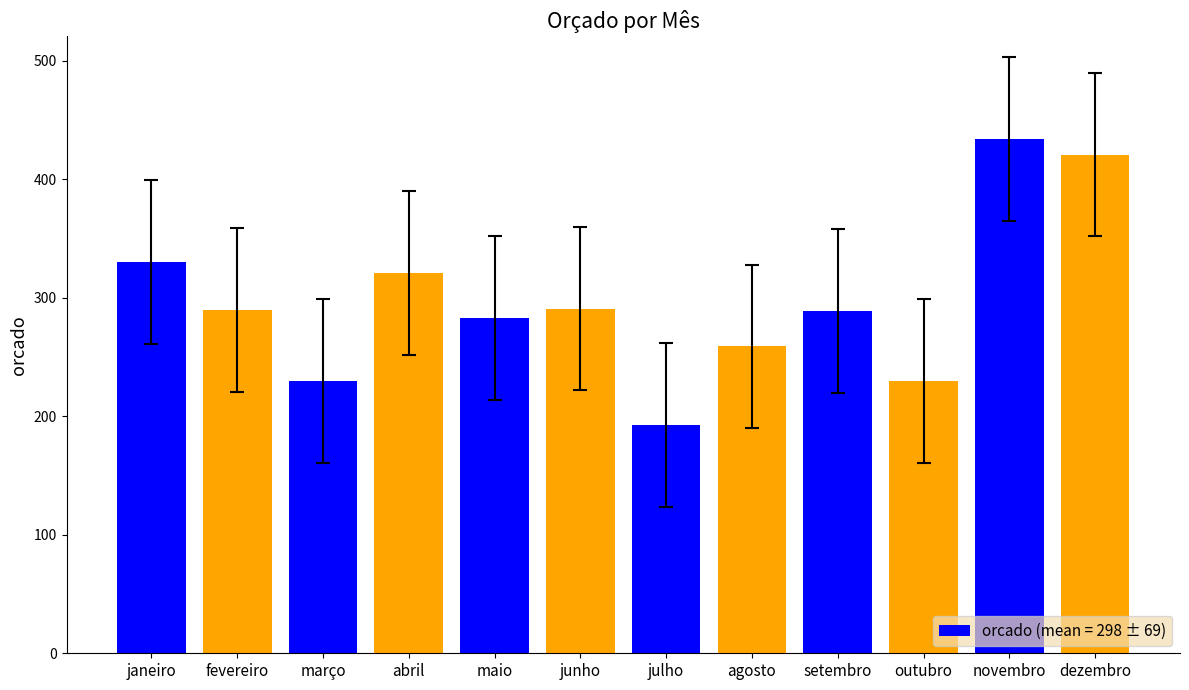

What position from the left is dezembro?

12